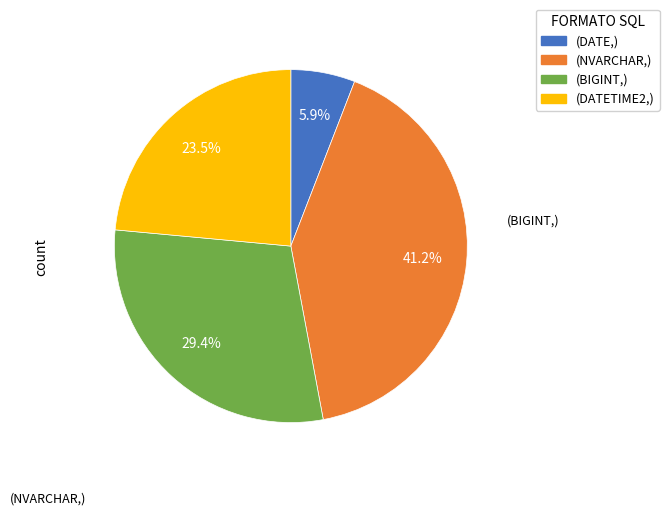

Is there any slice that represents more than half of the pie?

No